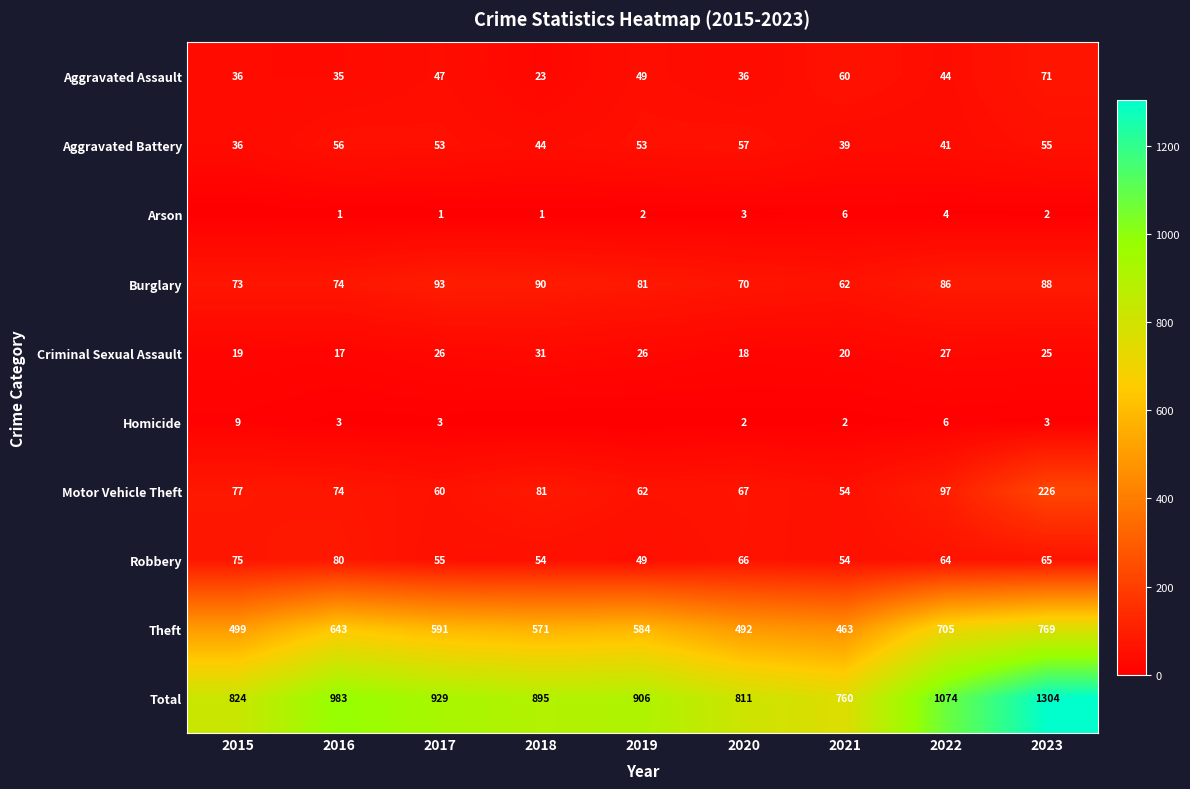

The Total series shows 1074 at 2022. True or false?

True